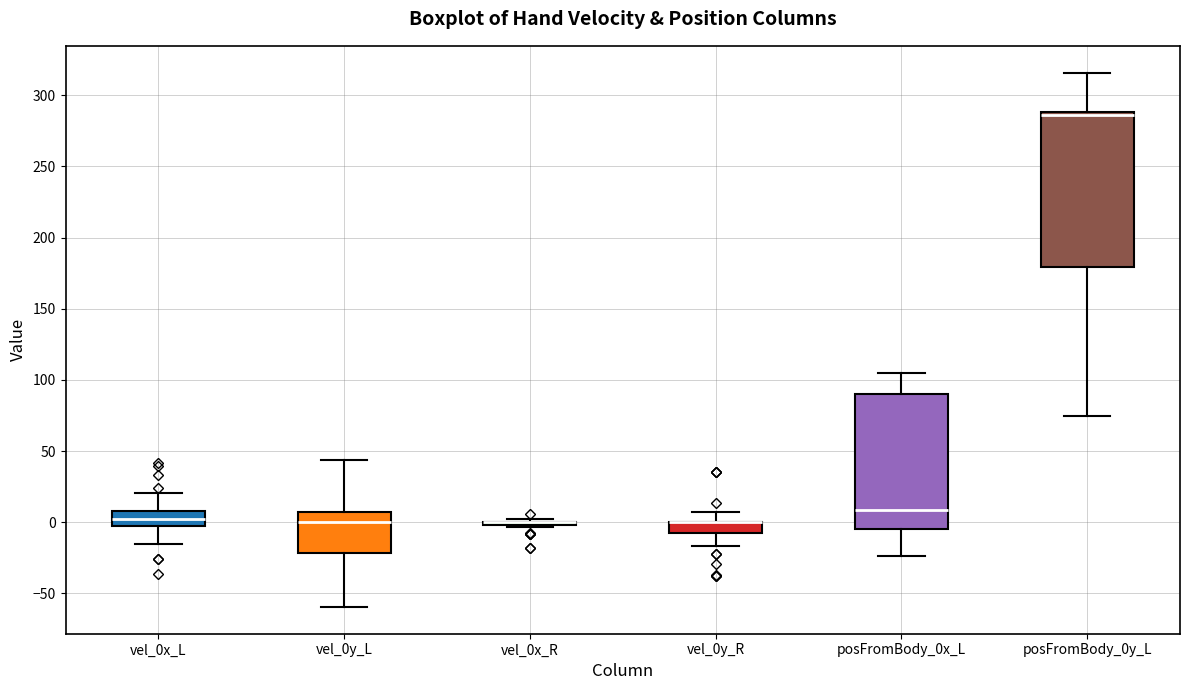

Where does the lower whisker of the box for posFromBody_0x_L end on the y-axis? The values are not printed on the chart, so give them approximately, as read against the axis.

-25